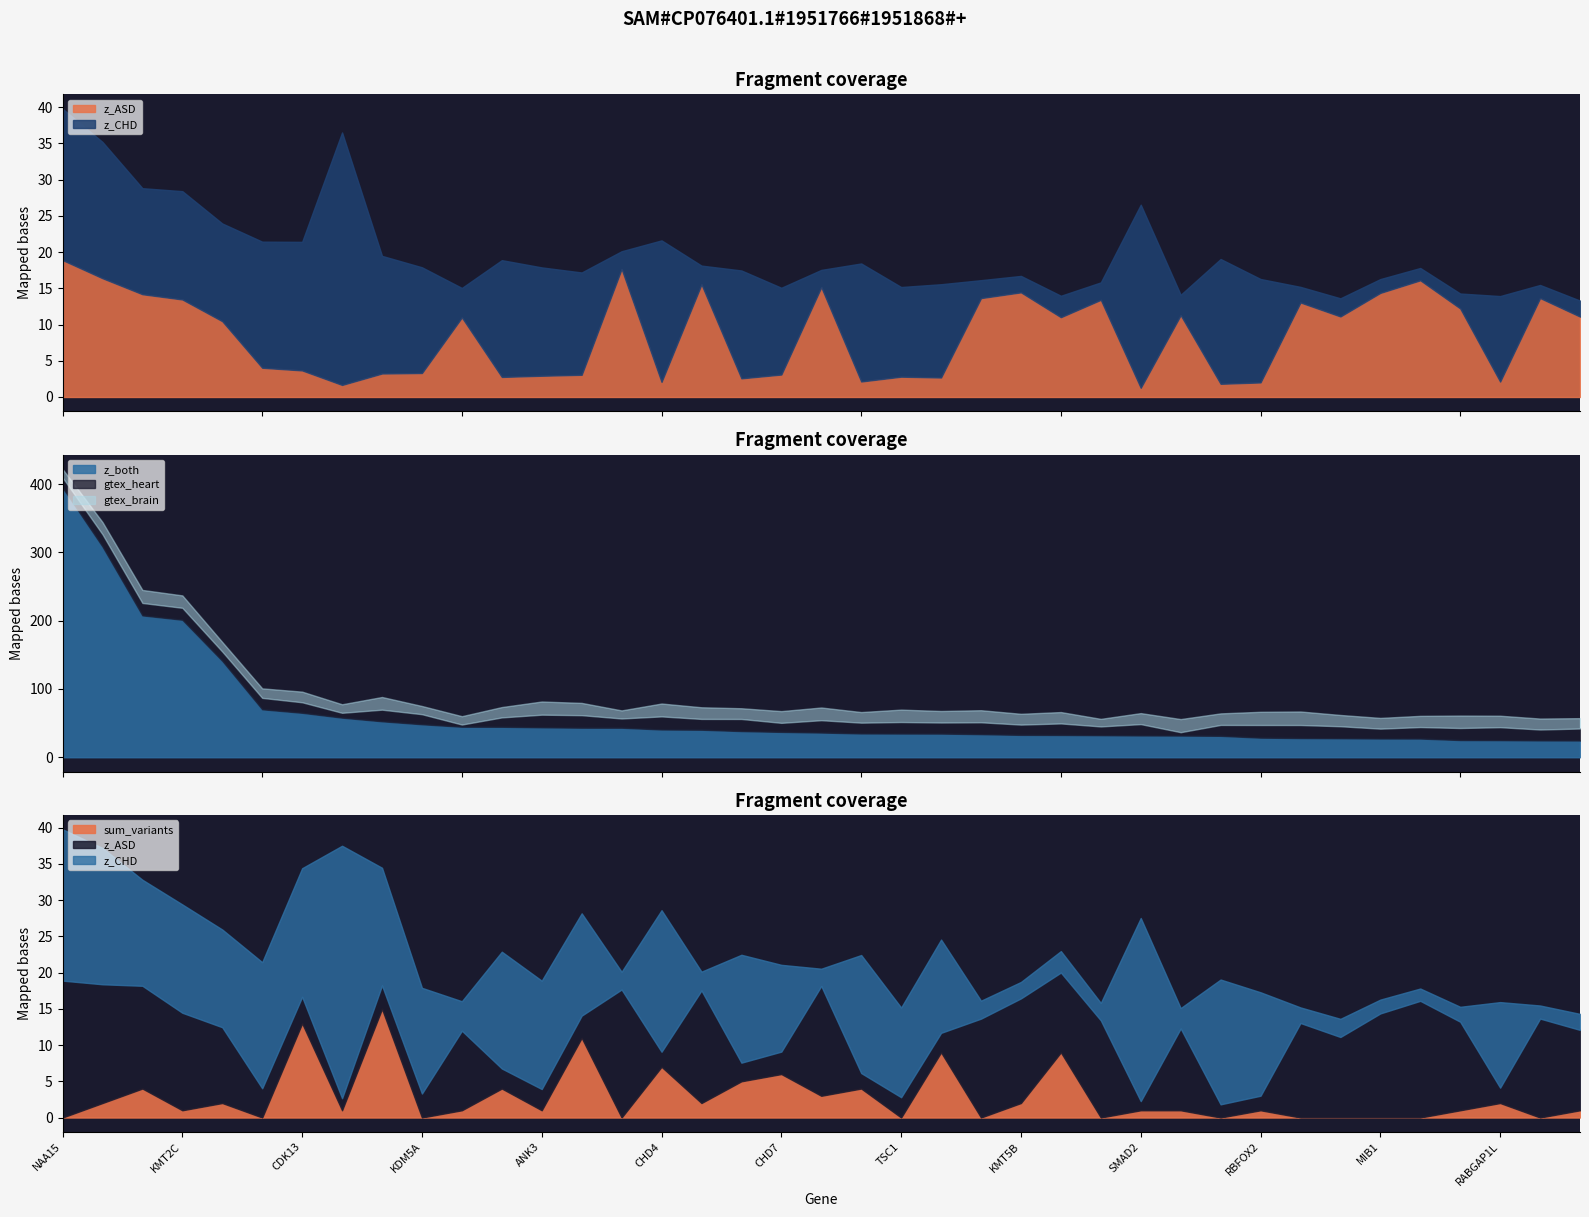

Which series changed the most between BRAF and INTS6?

z_ASD